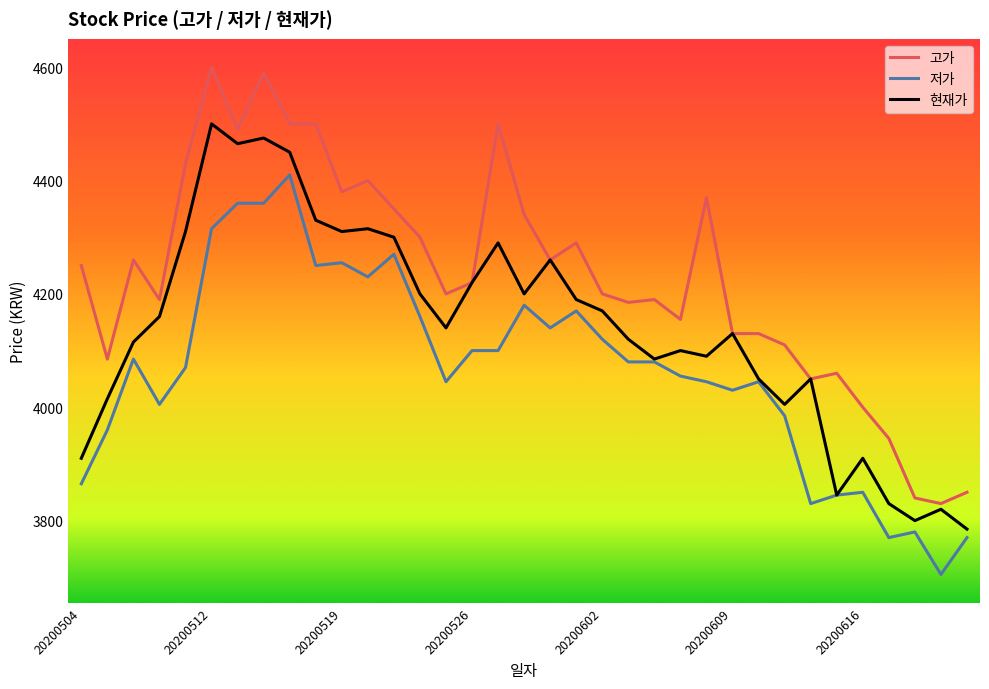

Rank the series by their maximum value, from highest to lowest.

고가, 현재가, 저가